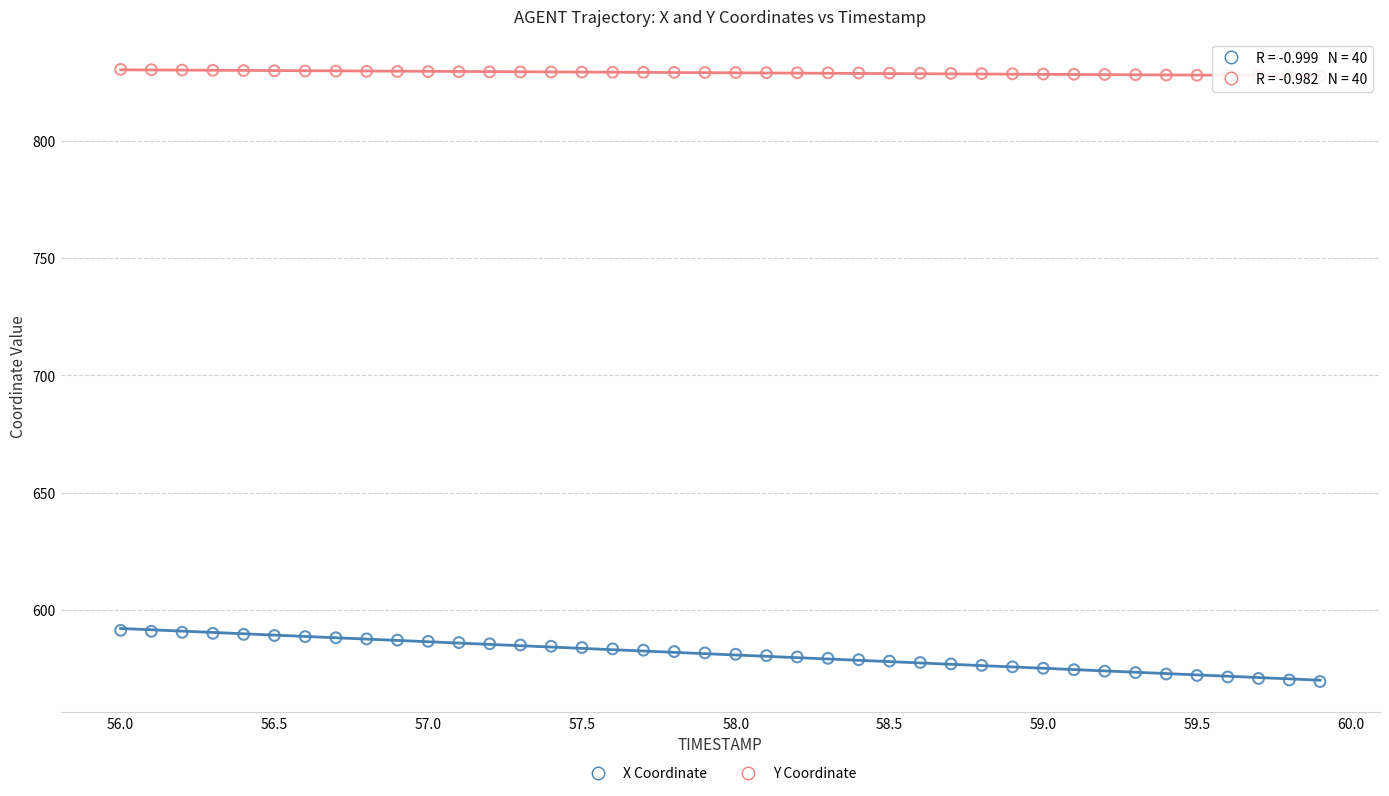

Which series reaches the minimum Y coordinate?

X Coordinate